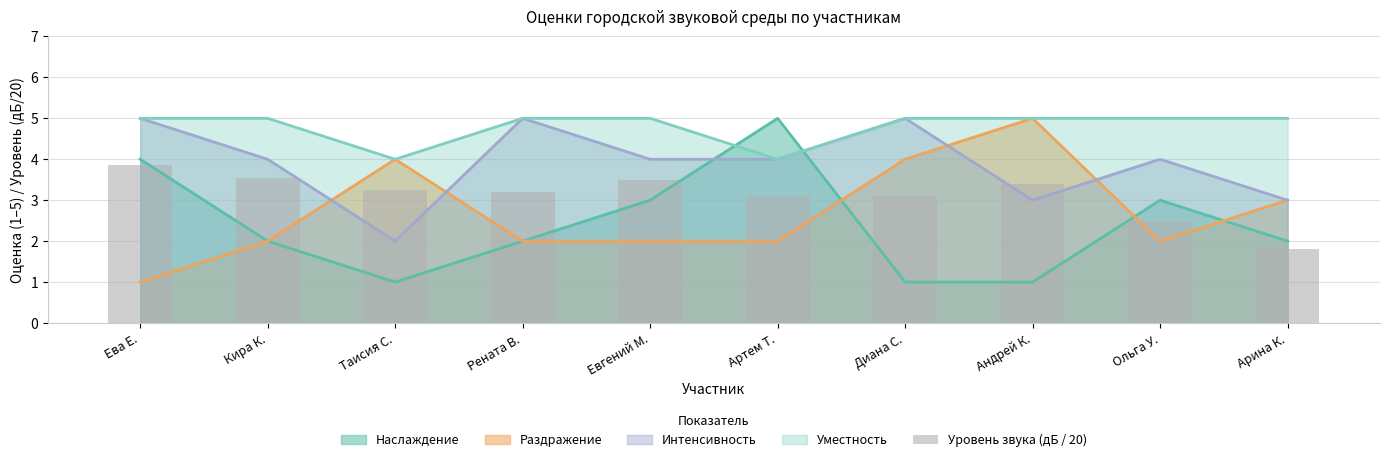

Rank the categories by value from lowest to highest.

Арина К., Ольга У., Артем Т., Диана С., Рената В., Таисия С., Андрей К., Евгений М., Кира К., Ева Е.